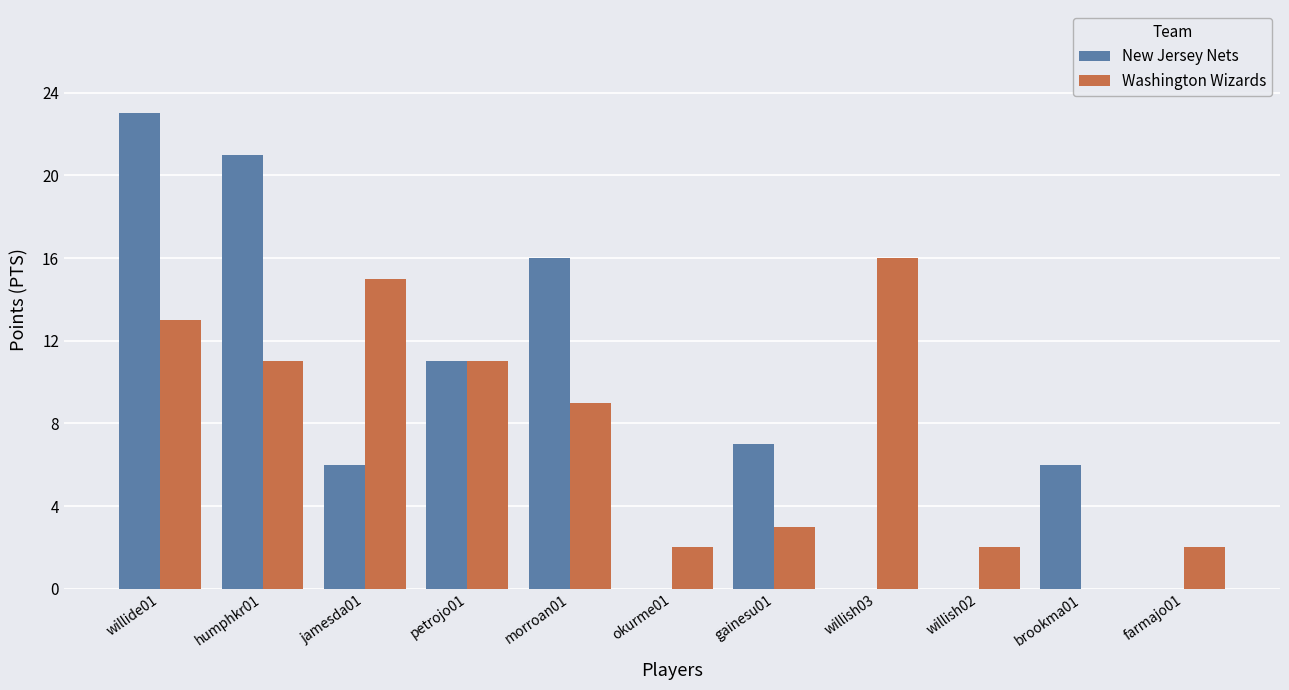

What value does the Washington Wizards series have at gainesu01, to the nearest 5?

5